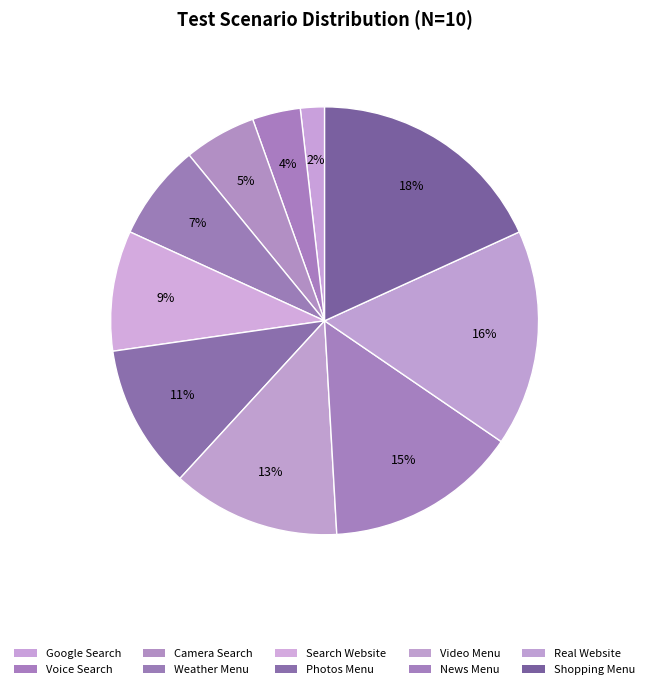

Does any single category account for the majority?

No